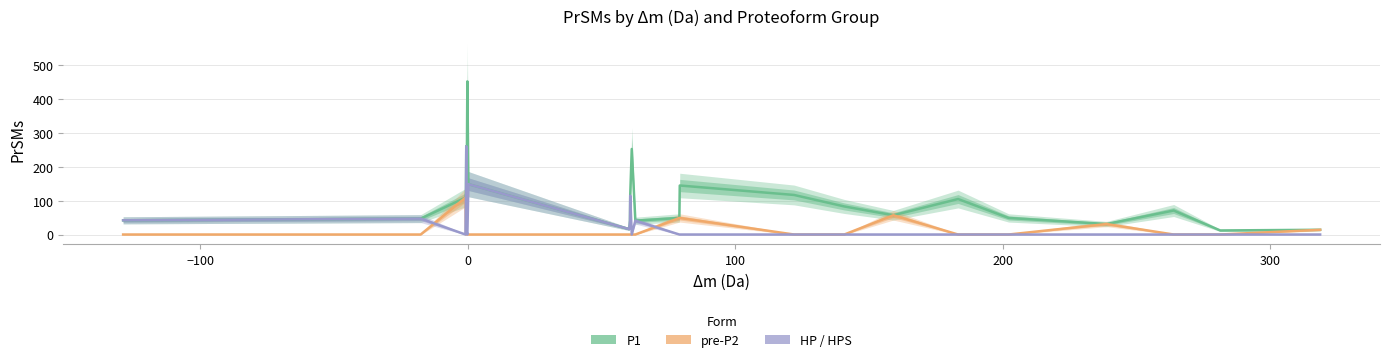

Which series has the largest range (max minus min)?

P1